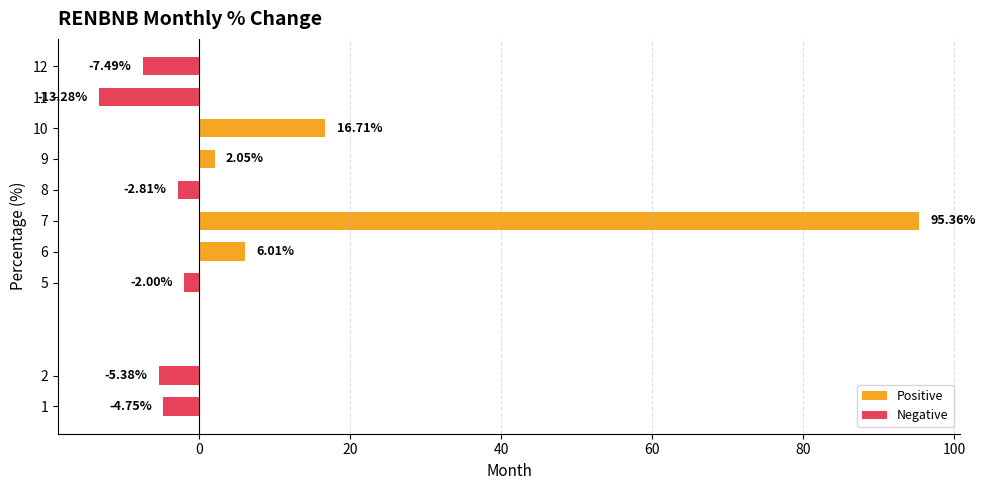

Rank the categories by value from highest to lowest.

7, 10, 6, 9, 5, 8, 1, 2, 12, 11